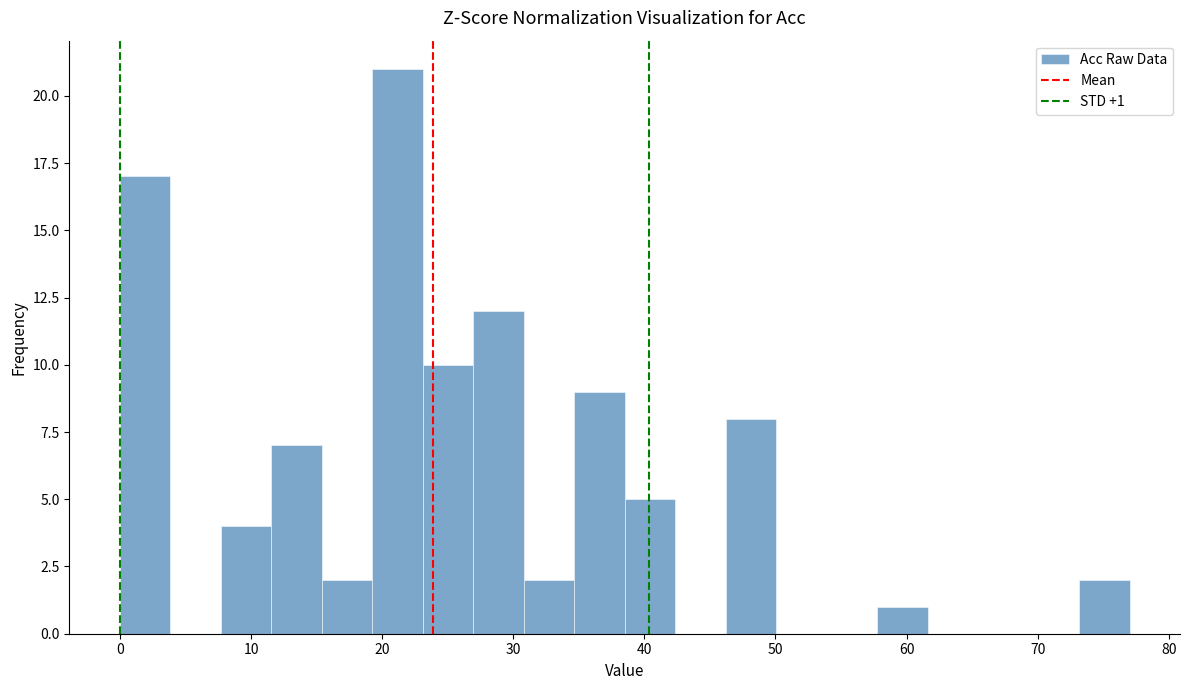

Read against the x-axis, roughly where is the centre of the tallest bar?

21